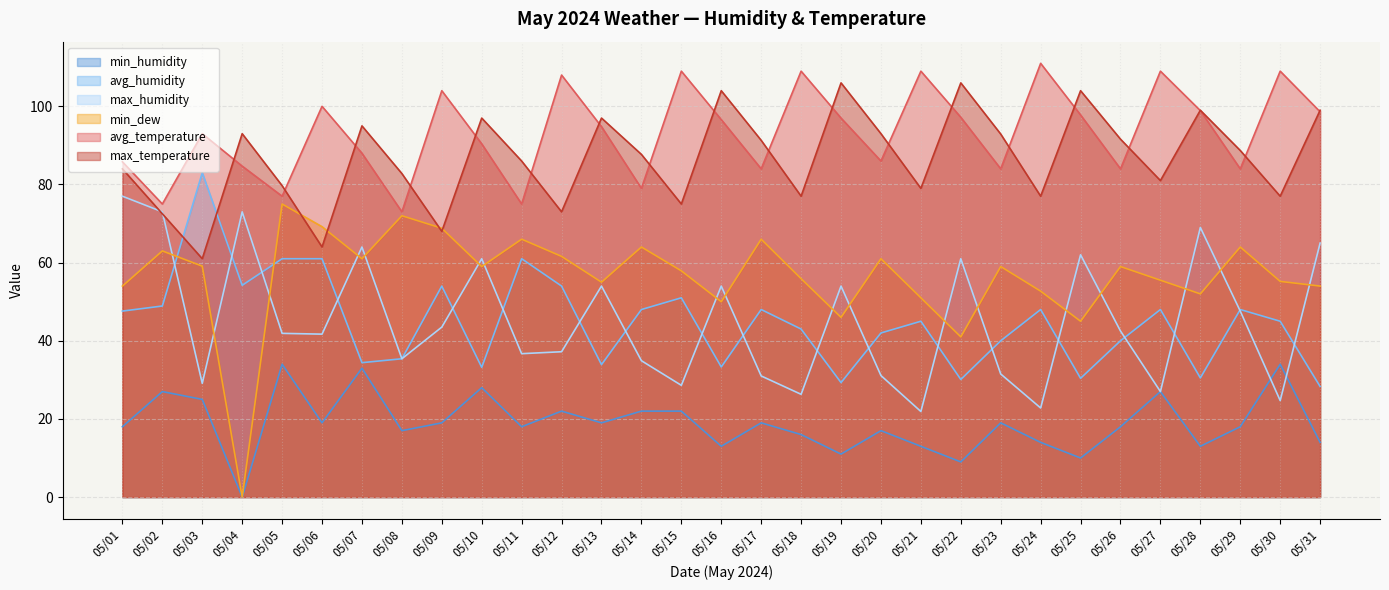

What is the difference between the maximum and minimum values in the max_temperature series?

45.0